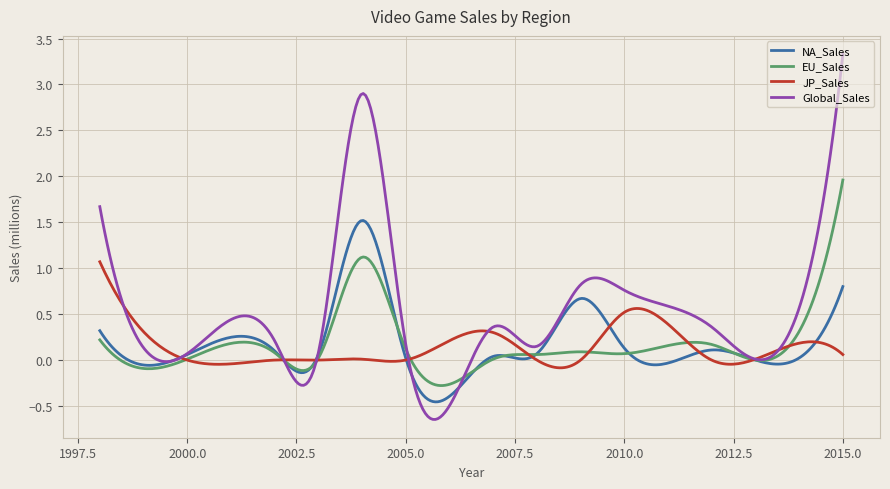

What is the sum of all Global_Sales values?

10.9